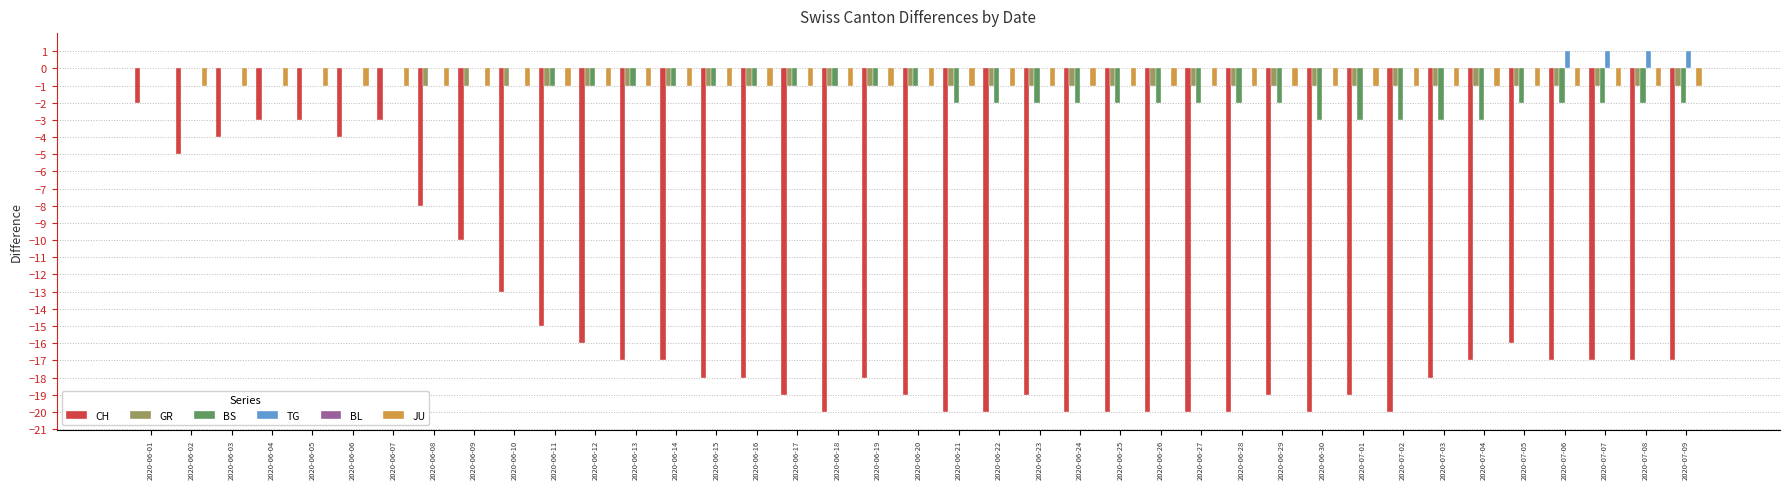

Between 2020-06-03 and 2020-07-03, which series saw the biggest shift?

CH